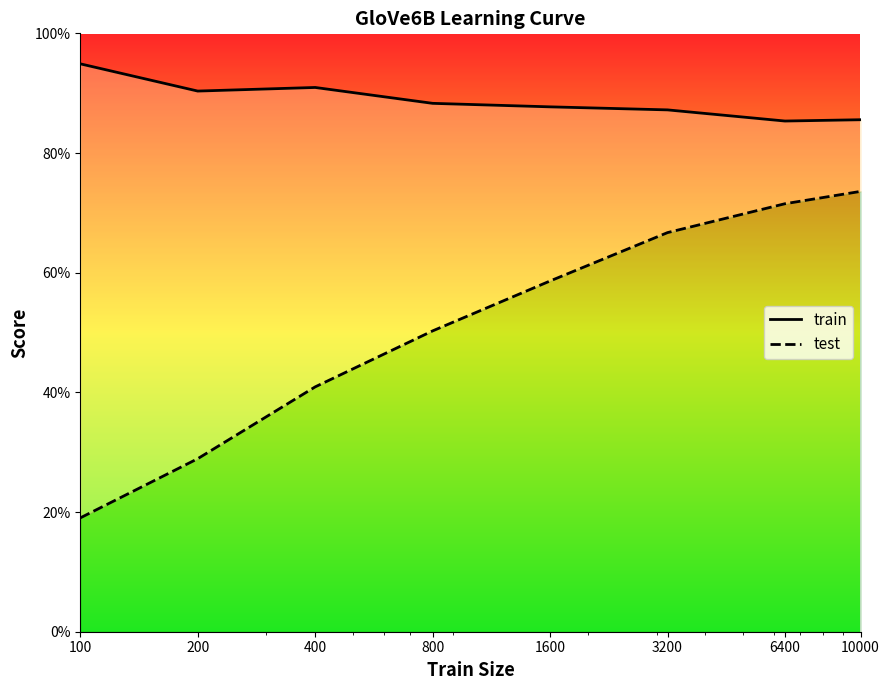

What is the value of the train point at the 8th from the left?

0.9